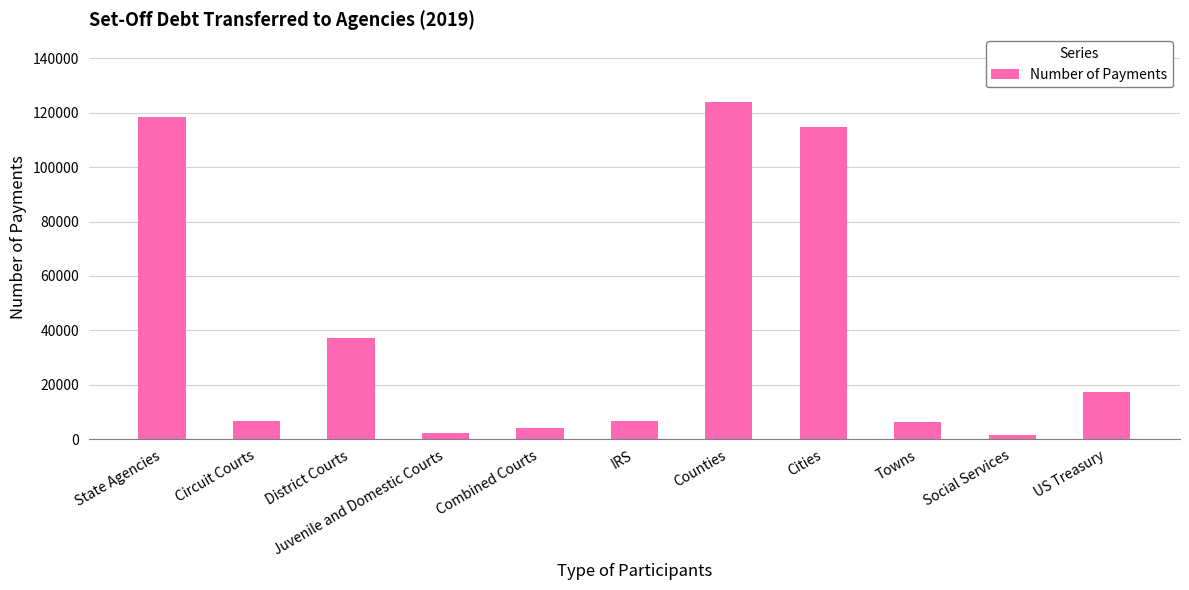

The chart shows a value of 182905 at State Agencies. True or false?

False